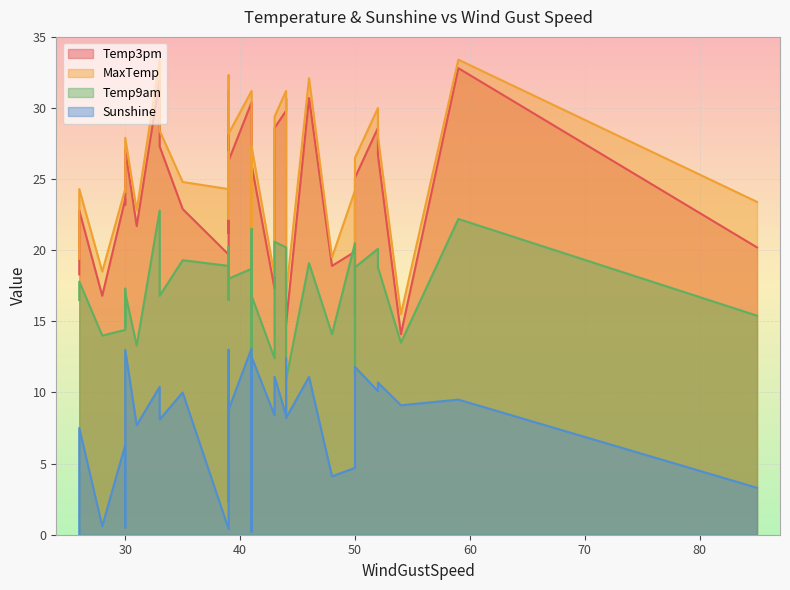

Does the chart display data point markers on the line(s)?

No